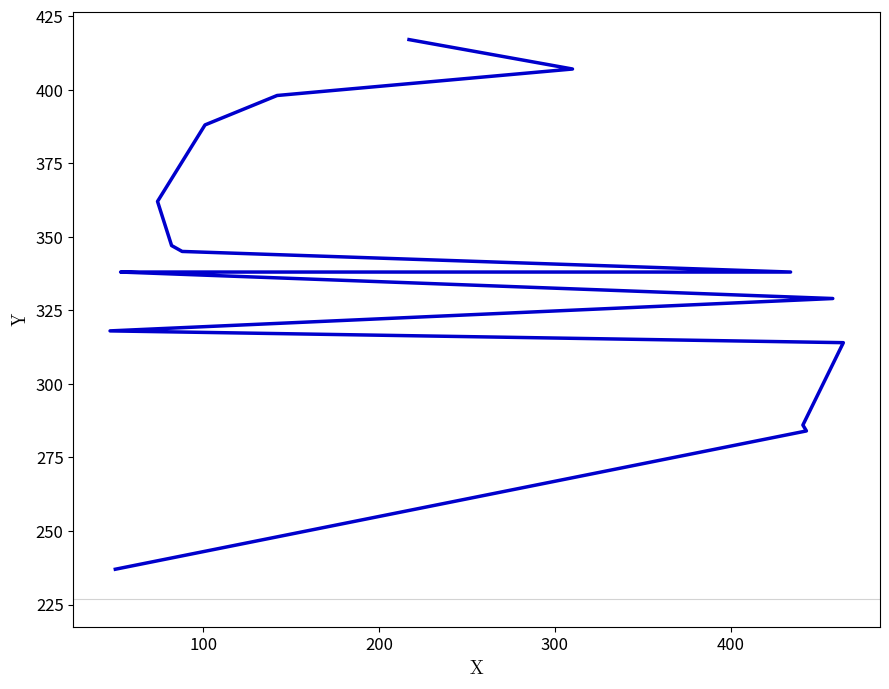

How many lines are shown in the chart?

1